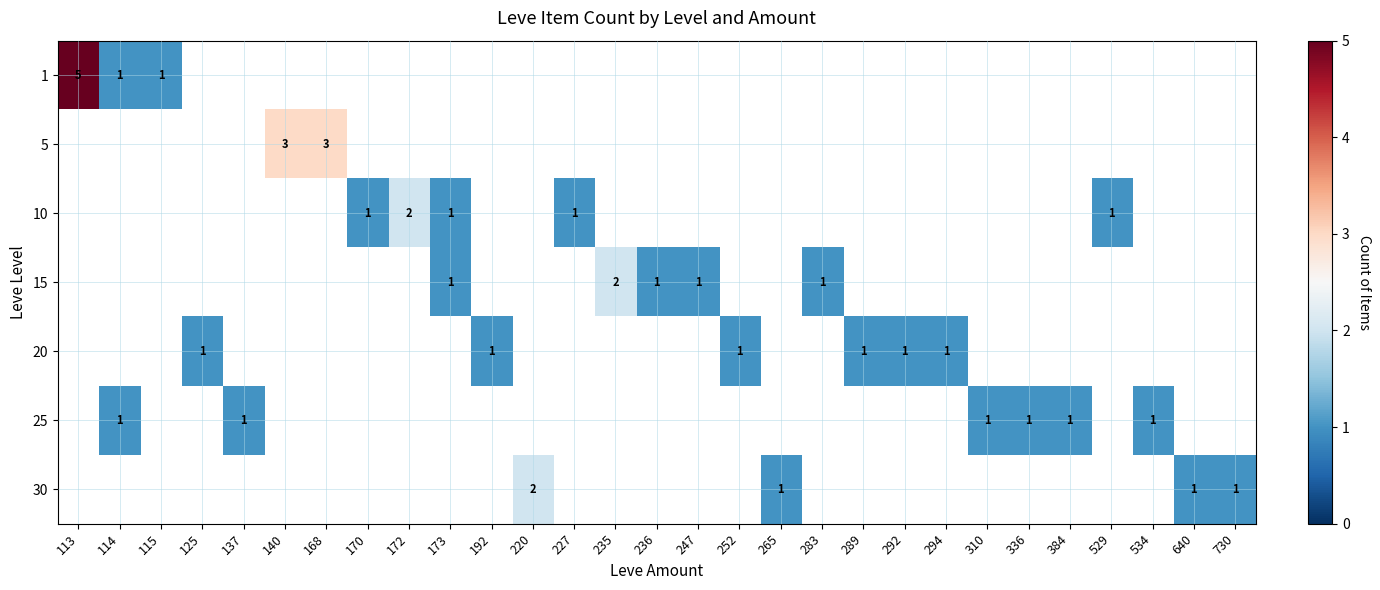

What is the minimum value shown in the chart?

1.0